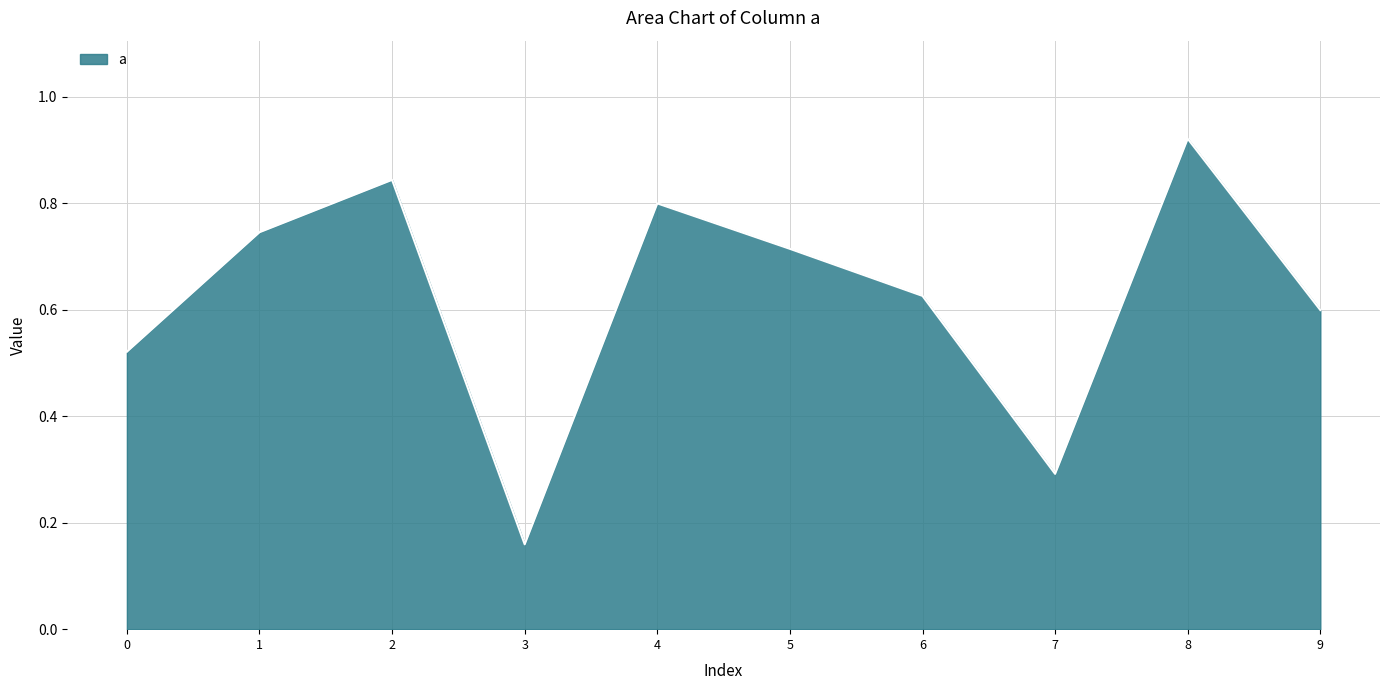

Where is the data nearest to the value 0?

3